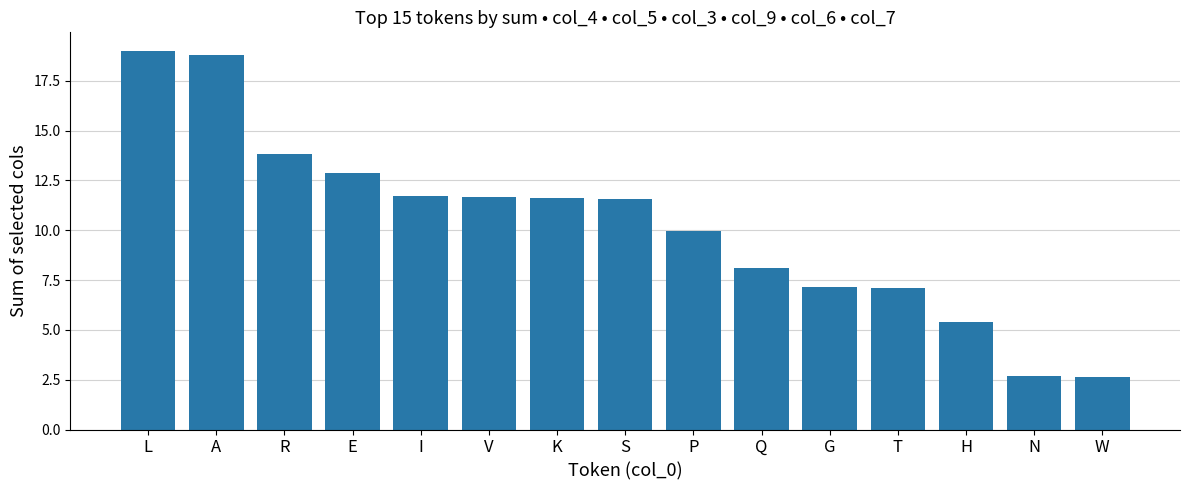

What is the label of the 12th bar from the left?

T